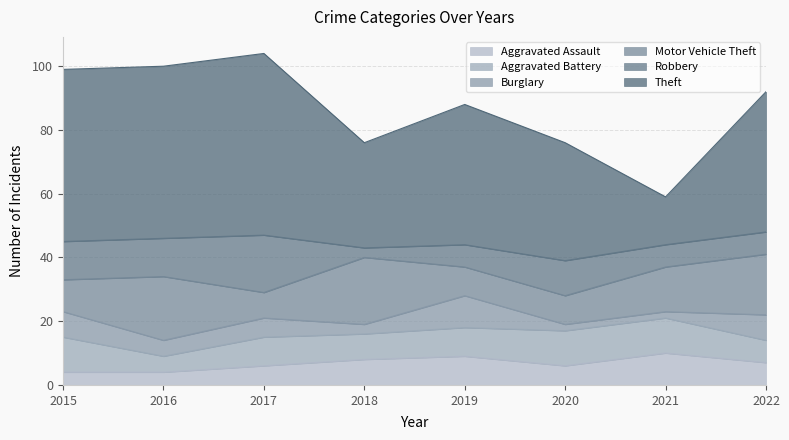

How many times do Motor Vehicle Theft and Aggravated Battery cross each other?

4